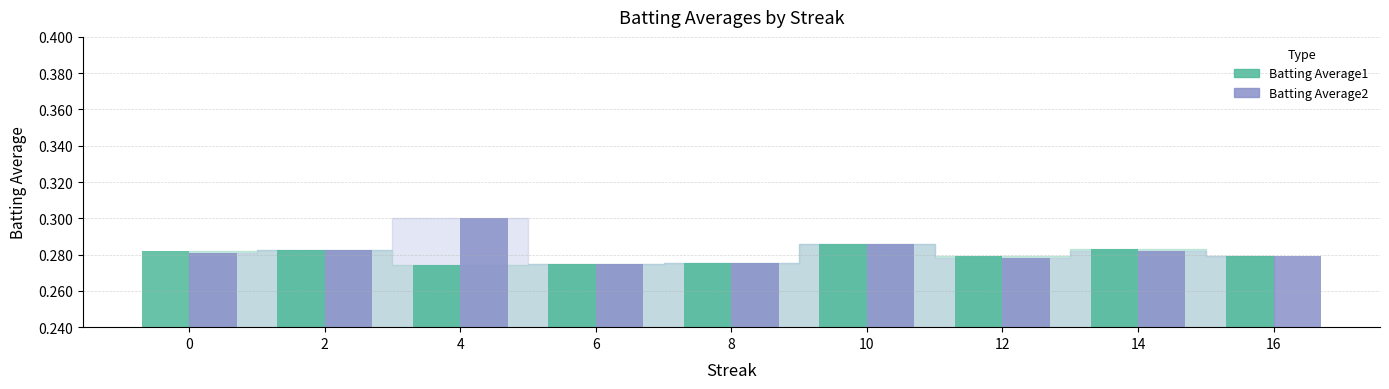

How many series are shown in this chart?

2